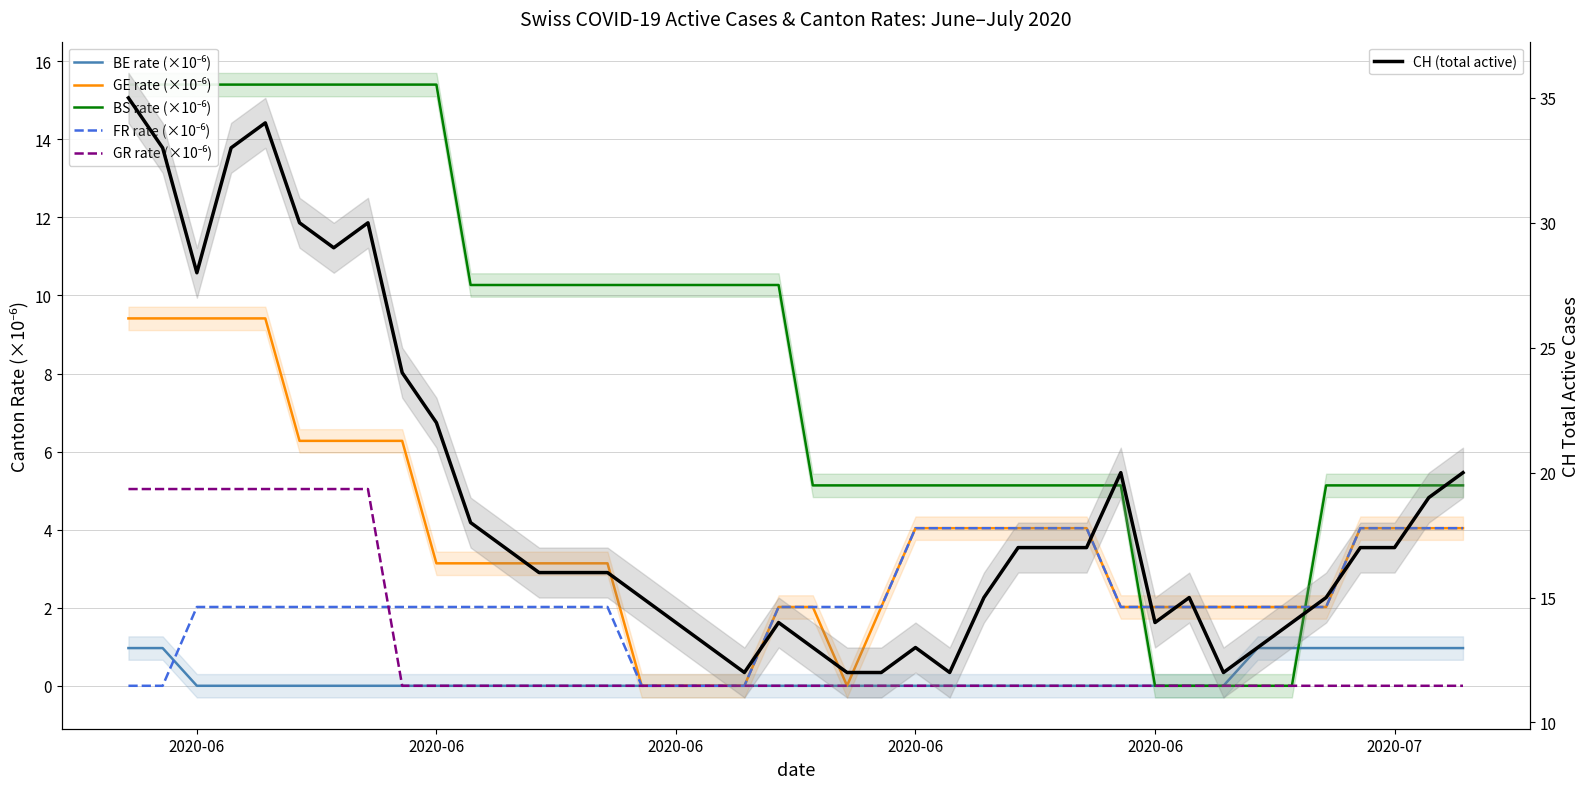

Is the value of FR rate (×10⁻⁶) at 6 greater than the value of GE rate (×10⁻⁶) at 38?

No